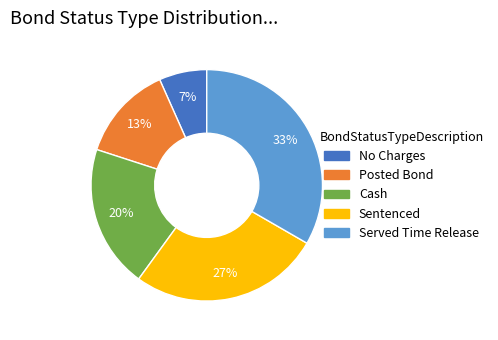

To the nearest percent, what portion does No Charges represent?

7%